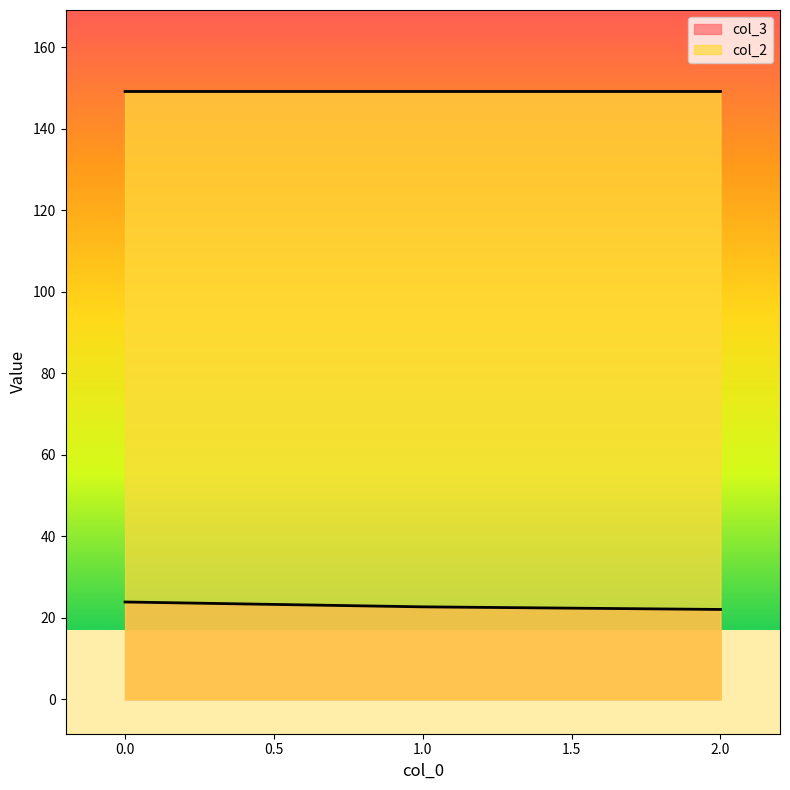

The value of col_2 at 2 is 149.2. True or false?

True